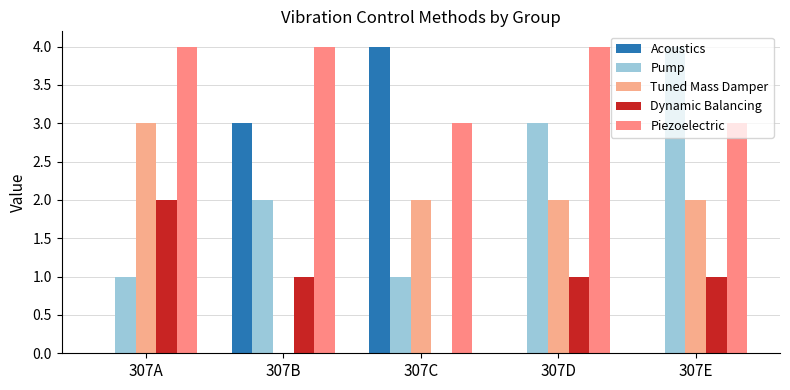

Is the value of Piezoelectric at 307B greater than the value of Acoustics at 307E?

Yes